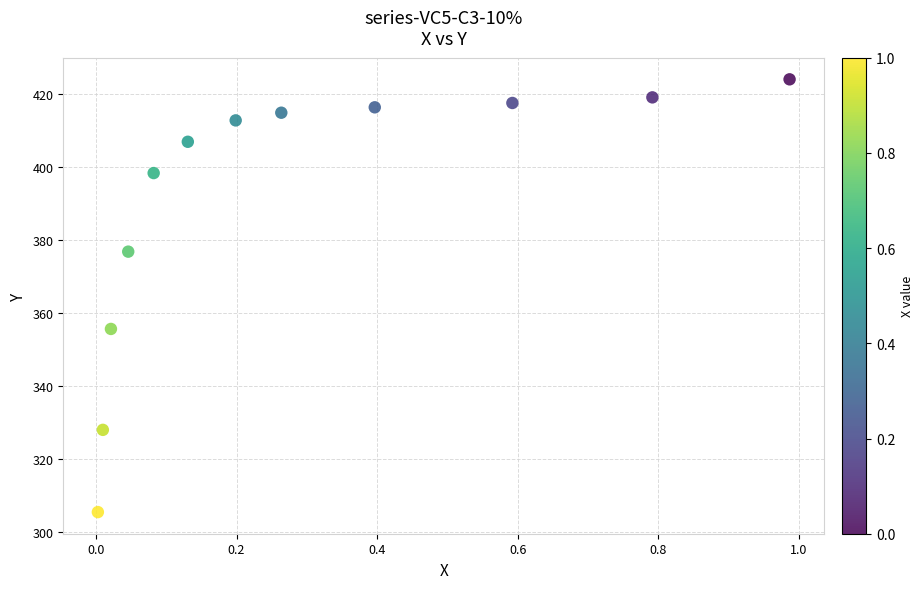

What Y value in the scatter plot is closest to 364?

355.6